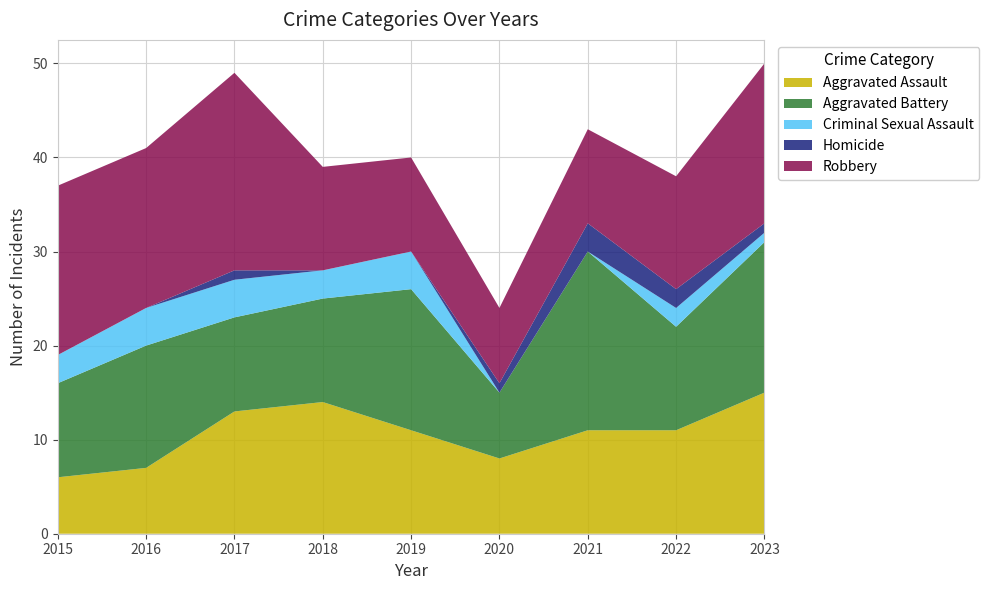

Reading left to right, list all the values displayed in this chart.

Aggravated Assault: 6	7	13	14	11	8	11	11	15
Aggravated Battery: 10	13	10	11	15	7	19	11	16
Criminal Sexual Assault: 3	4	4	3	4	0	0	2	1
Homicide: 0	0	1	0	0	1	3	2	1
Robbery: 18	17	21	11	10	8	10	12	17